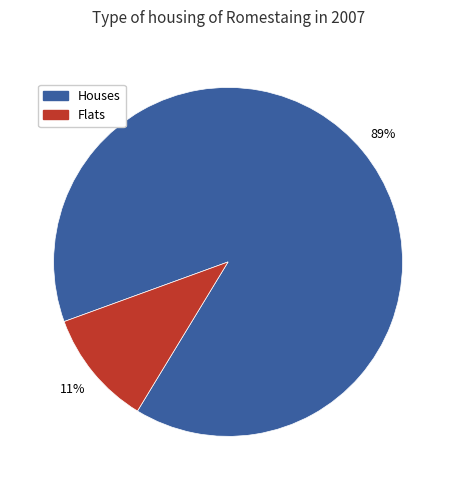

How many slices are in this pie chart?

2